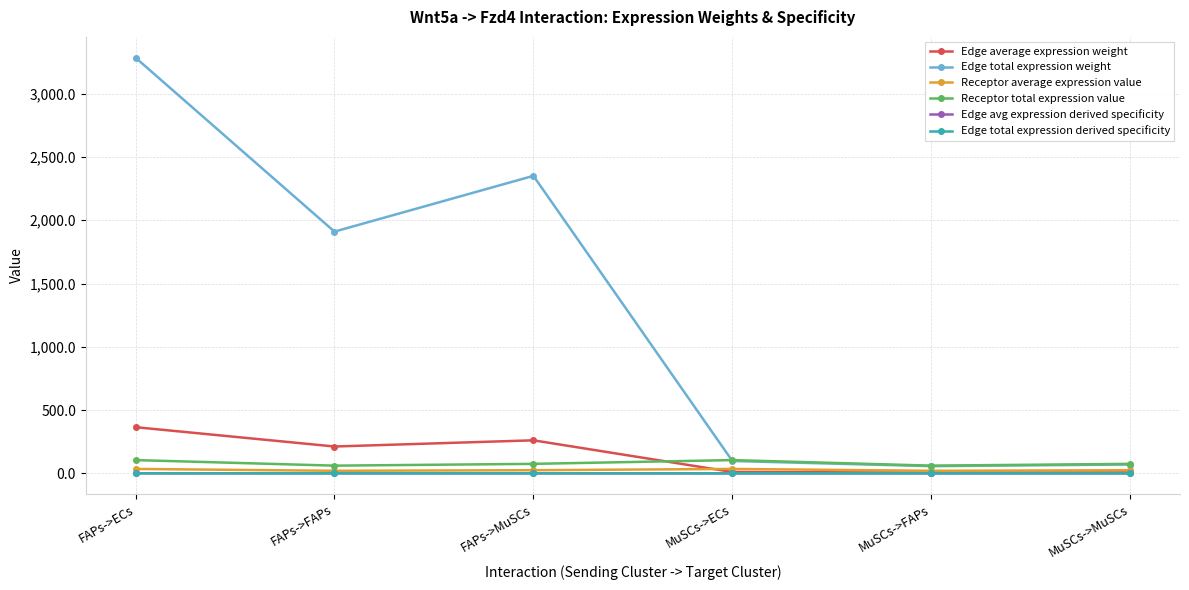

What is the lowest value of the Receptor total expression value series?

61.0